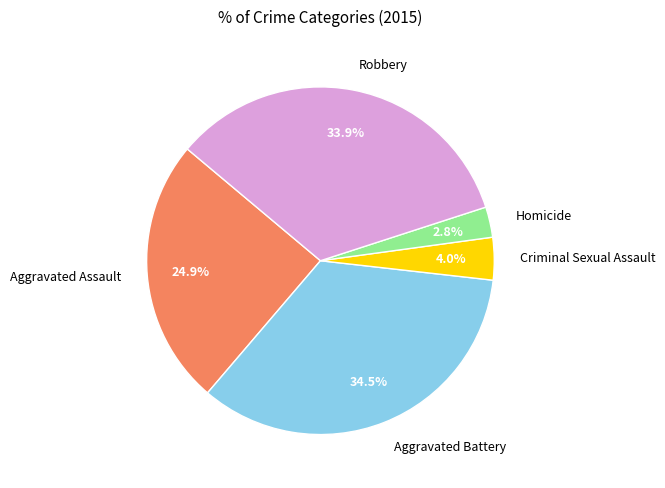

What percentage is the Robbery slice, to the nearest percent?

34%